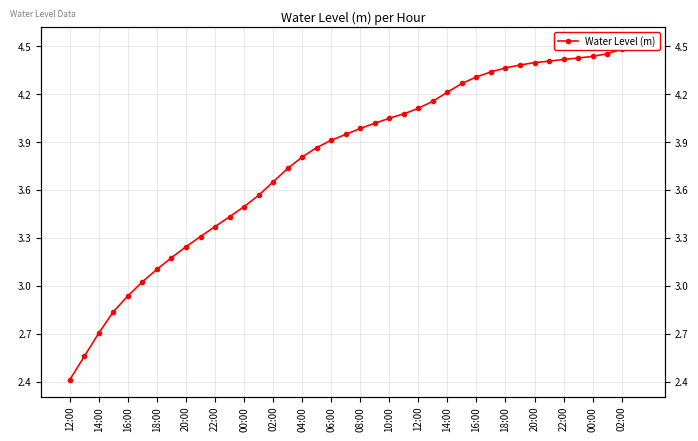

What is the value of the 31st point from the left?

4.4